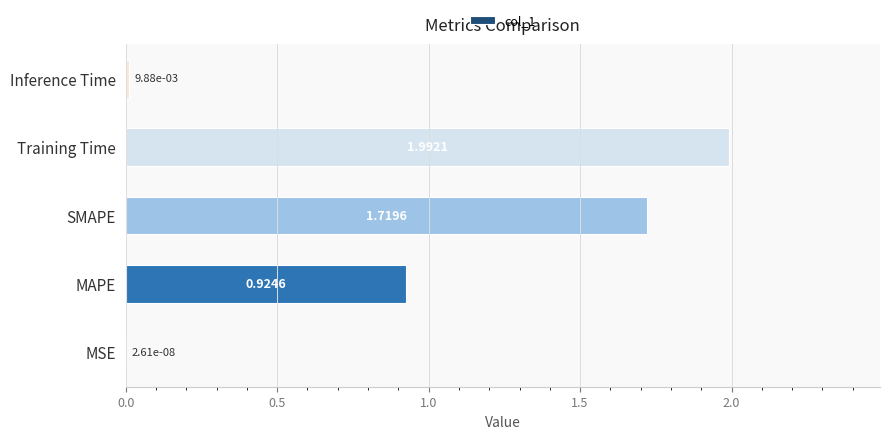

What is the sum of all values?

4.6